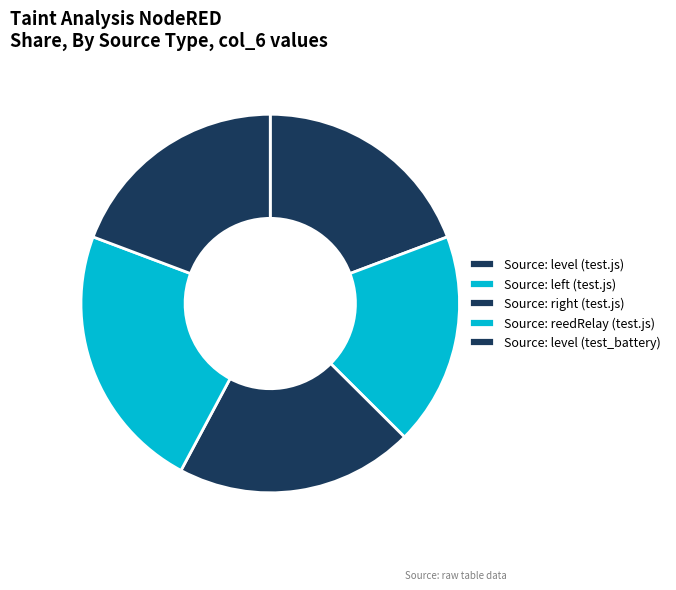

Is Source: level (test_battery) the majority of the pie?

No